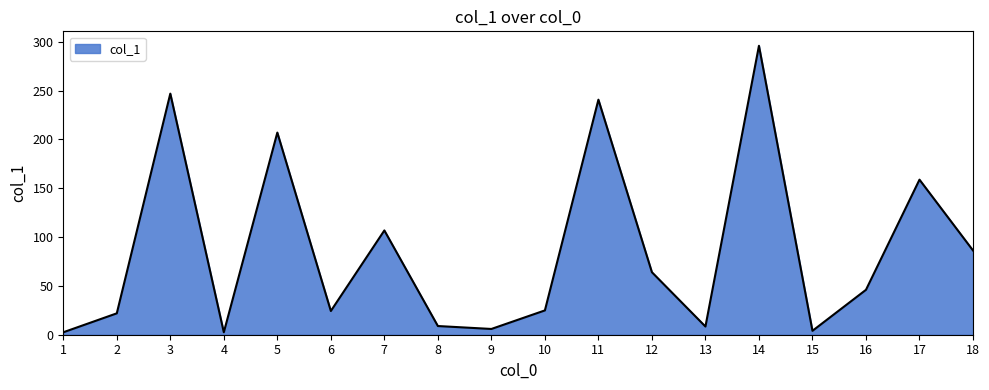

What is the difference between the maximum and minimum values?

293.4